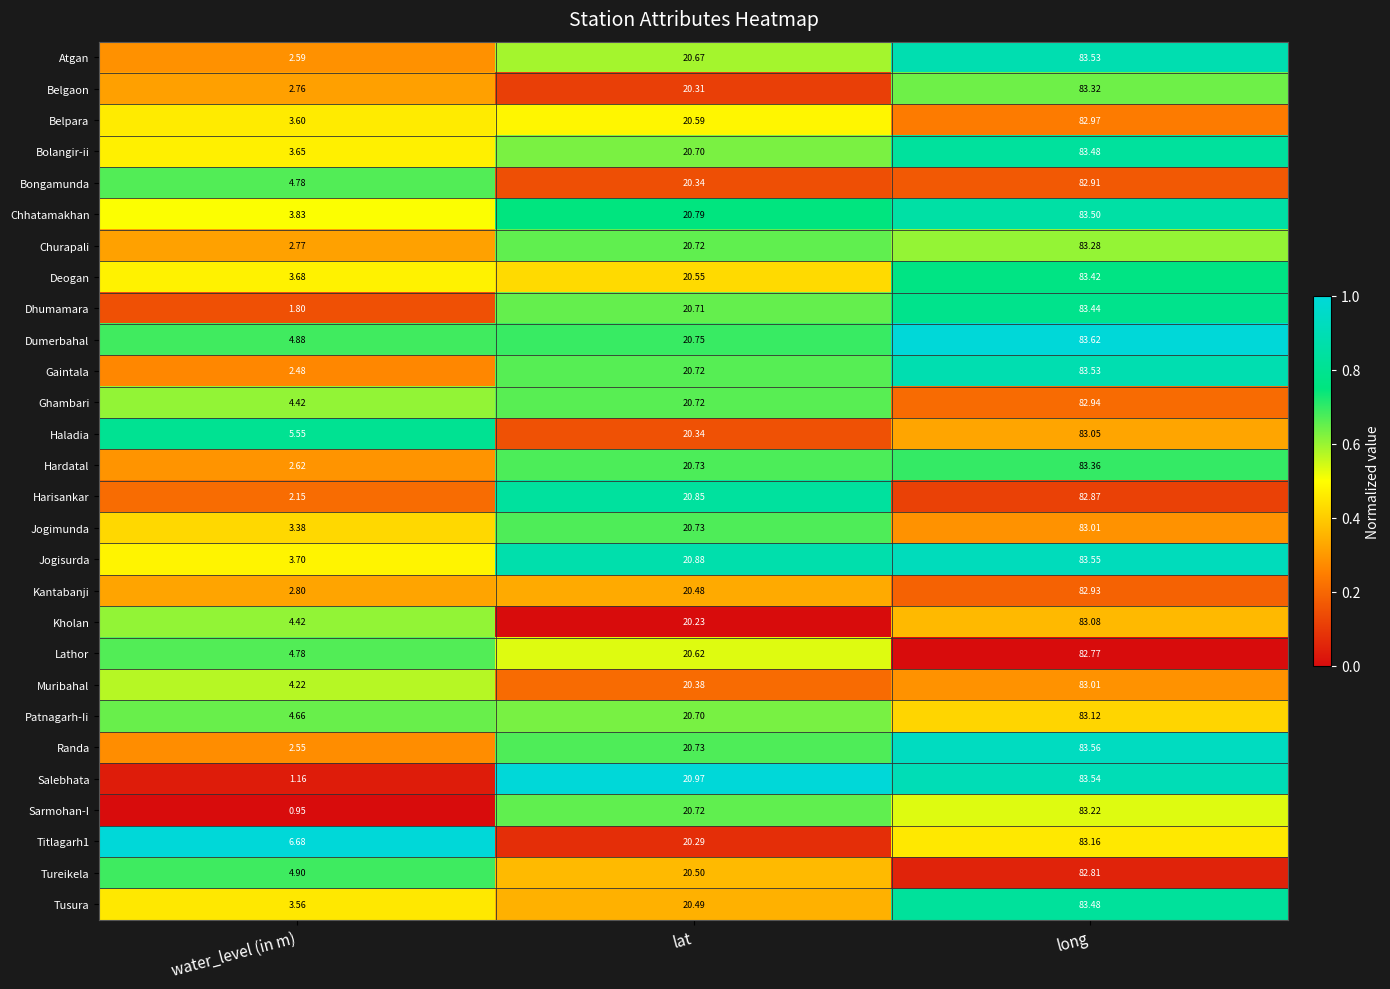

How many values in the Belpara series are below 20?

1